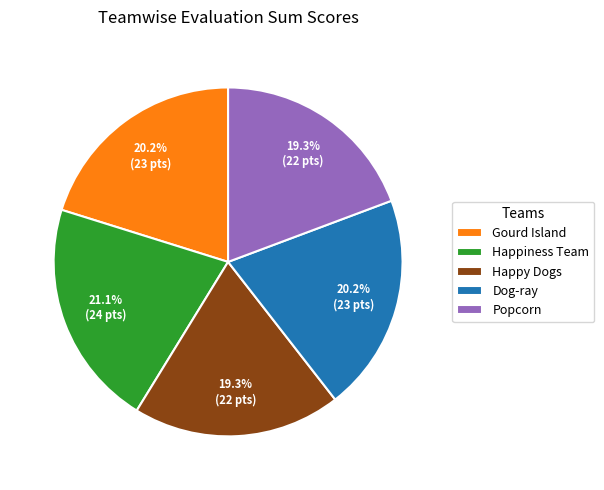

True or false: Popcorn accounts for 34% of the total.

False